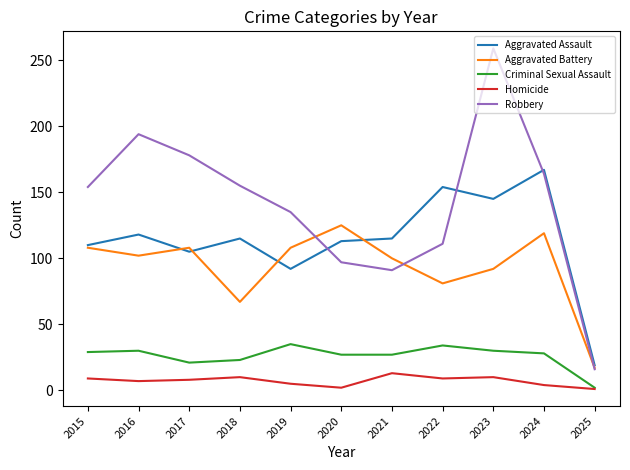

At 2020, list the series in order from smallest to largest.

Homicide, Criminal Sexual Assault, Robbery, Aggravated Assault, Aggravated Battery